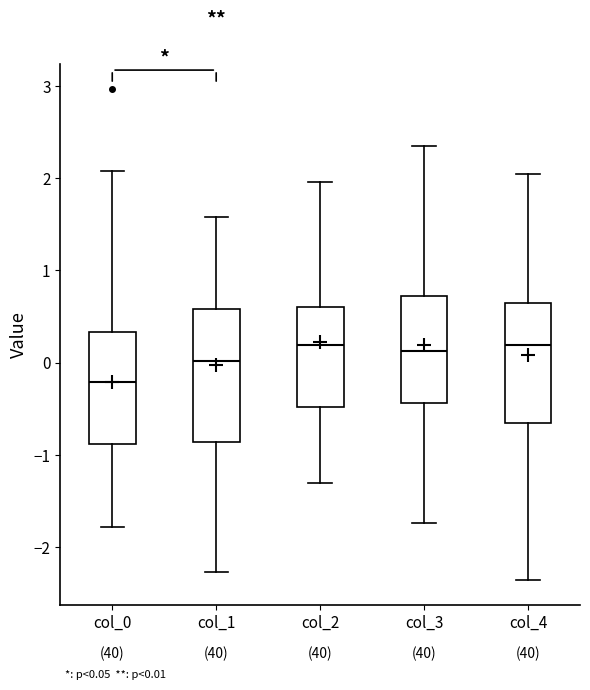

Which box has the lowest median line?

col_0